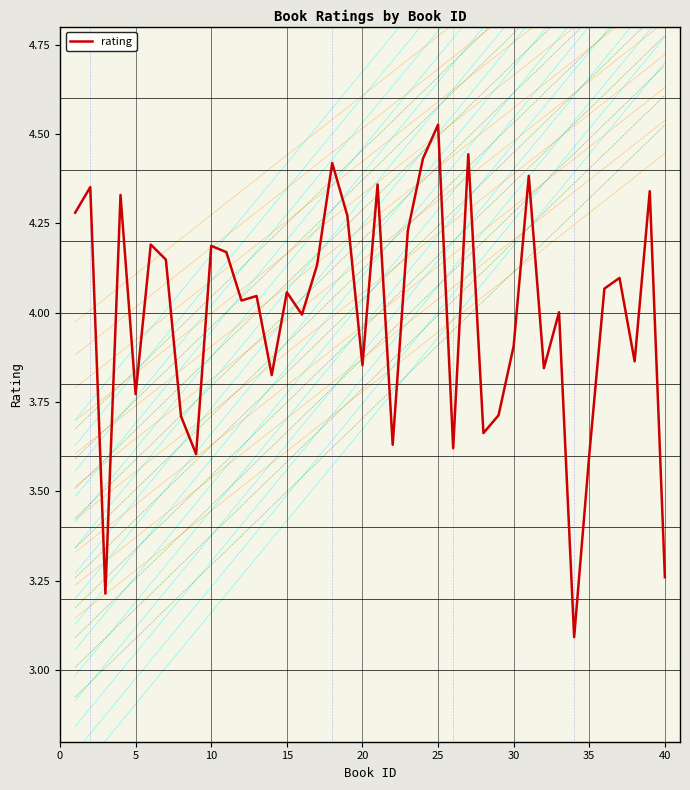

What is the difference between the maximum and minimum values?

1.4